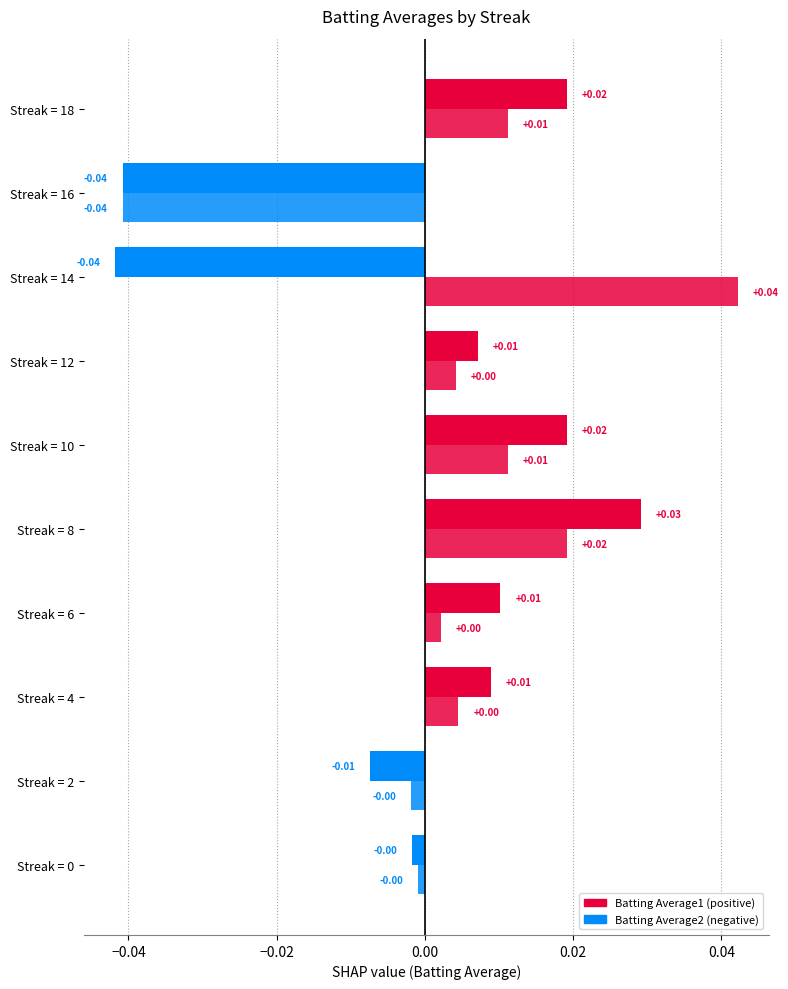

How many data points does each series have?

10